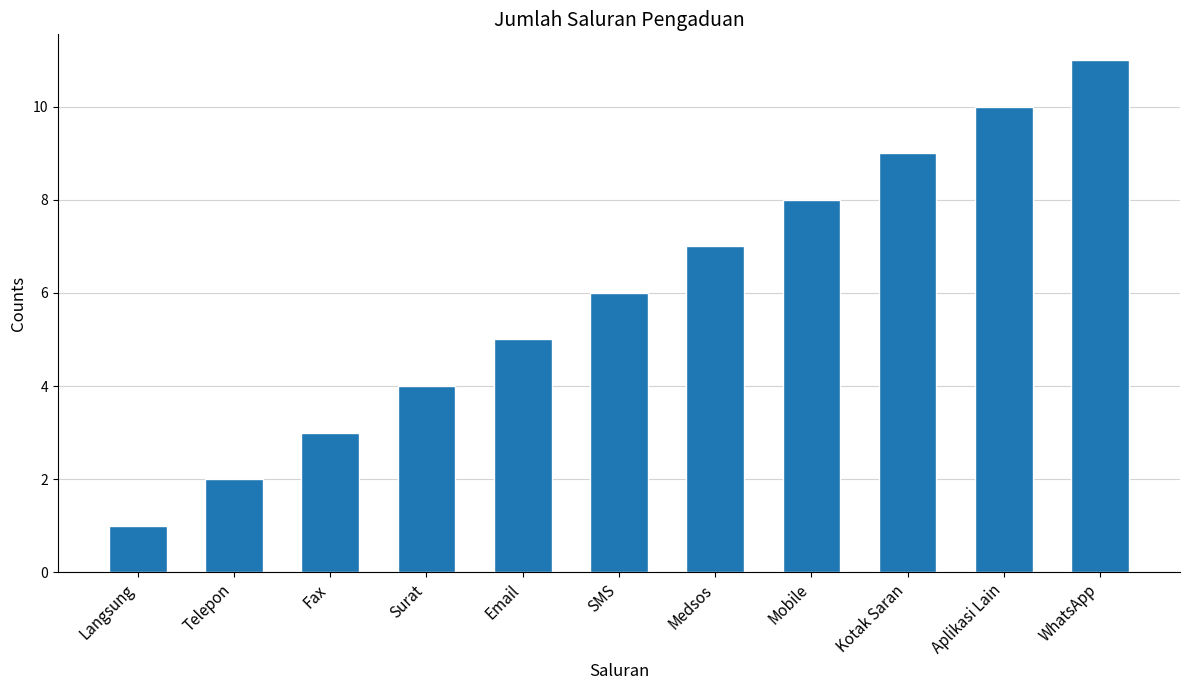

Is it true that the value at Mobile is 8?

True